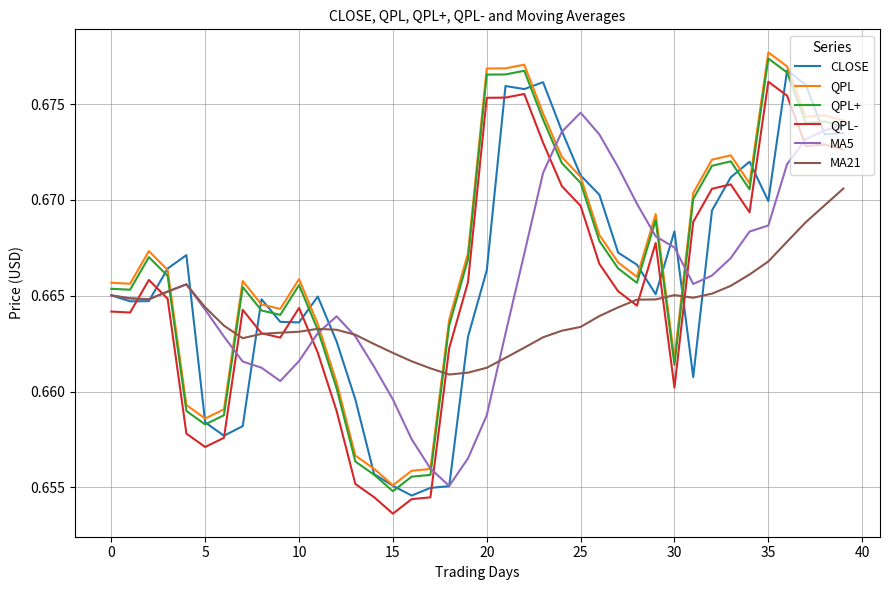

True or false: QPL+ has more than 0 points higher than both neighbors.

True